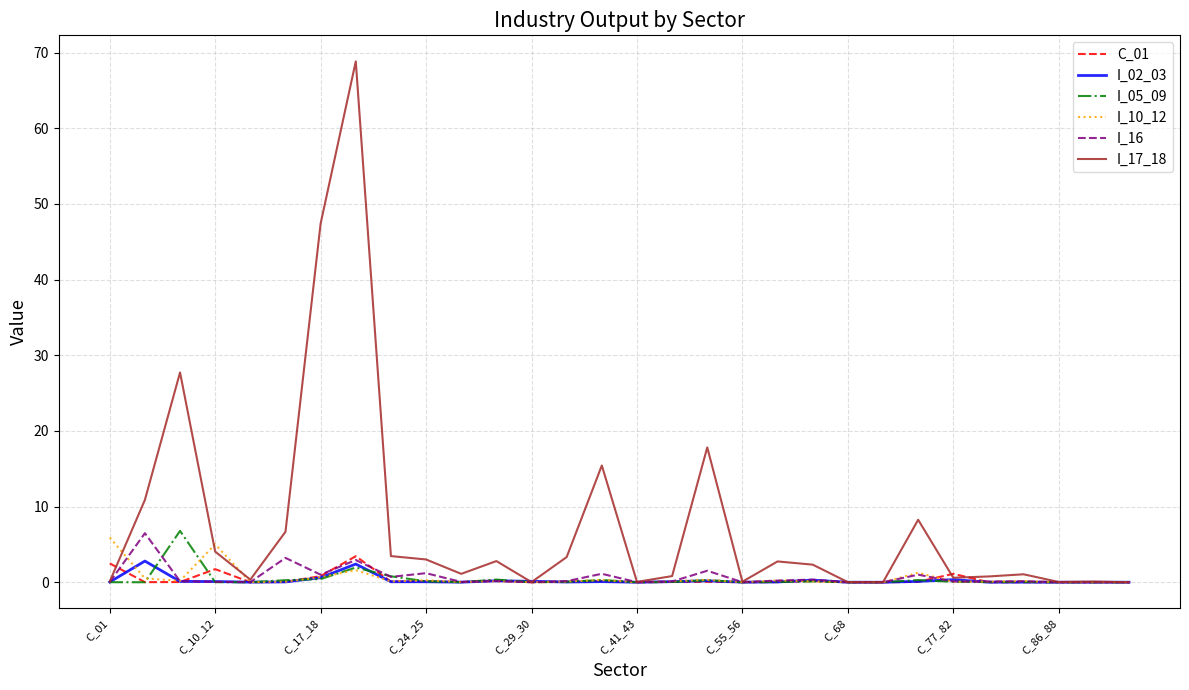

What is the greatest value displayed?

68.8